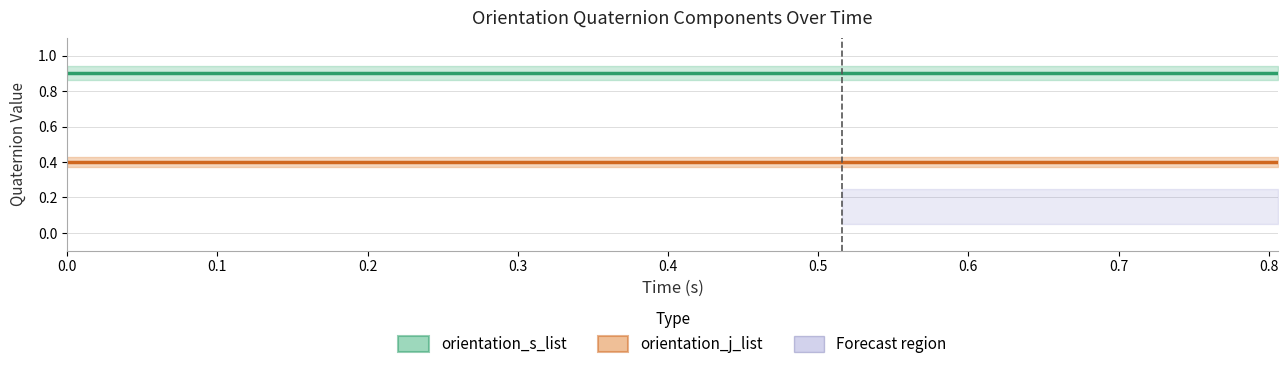

What is the greatest value displayed?

0.9